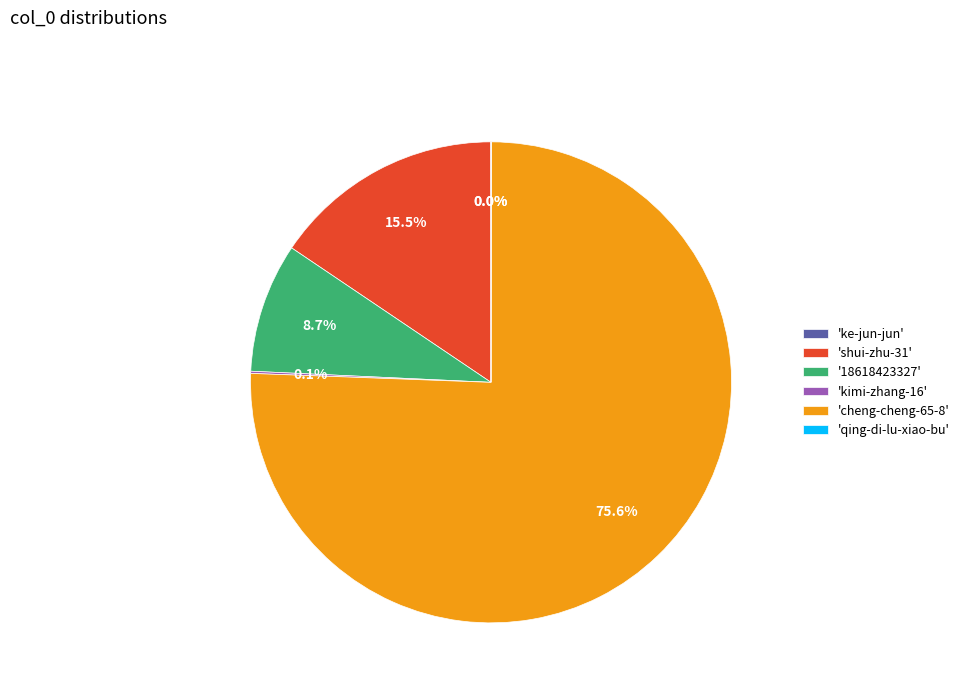

Combined, do 'cheng-cheng-65-8' and '18618423327' account for over 50%?

Yes